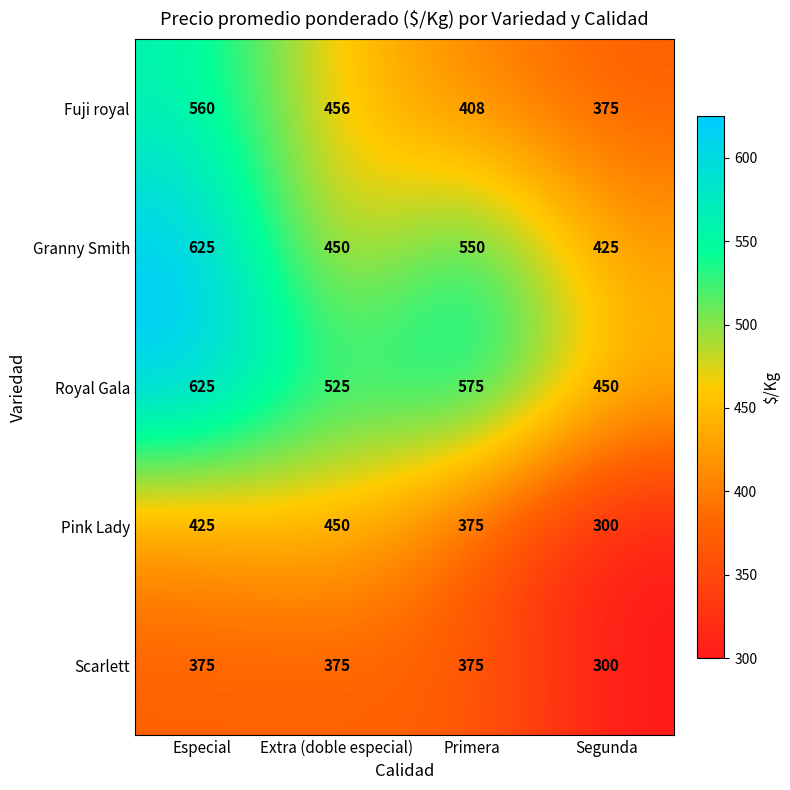

What is the sum of all Royal Gala values?

2175